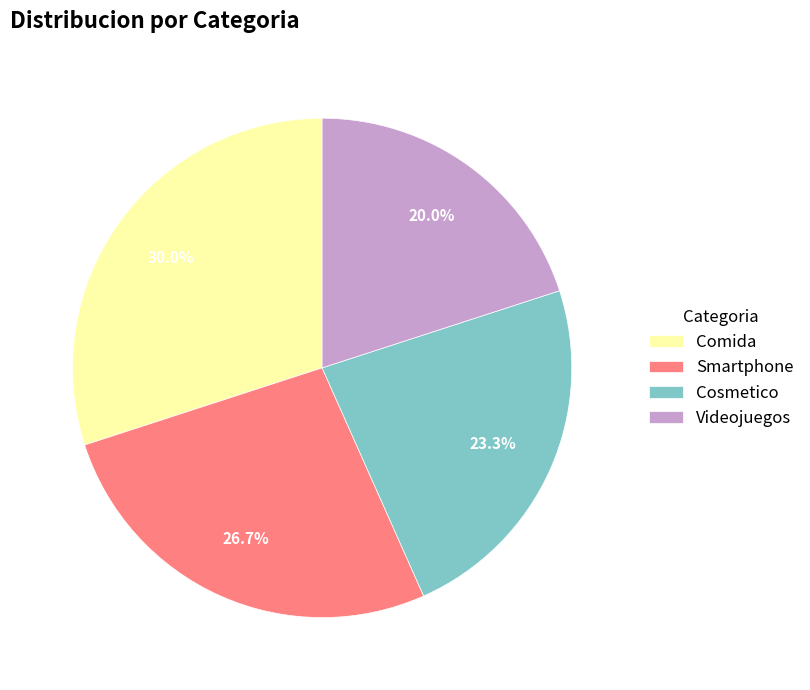

What is the largest slice in the pie chart?

Comida